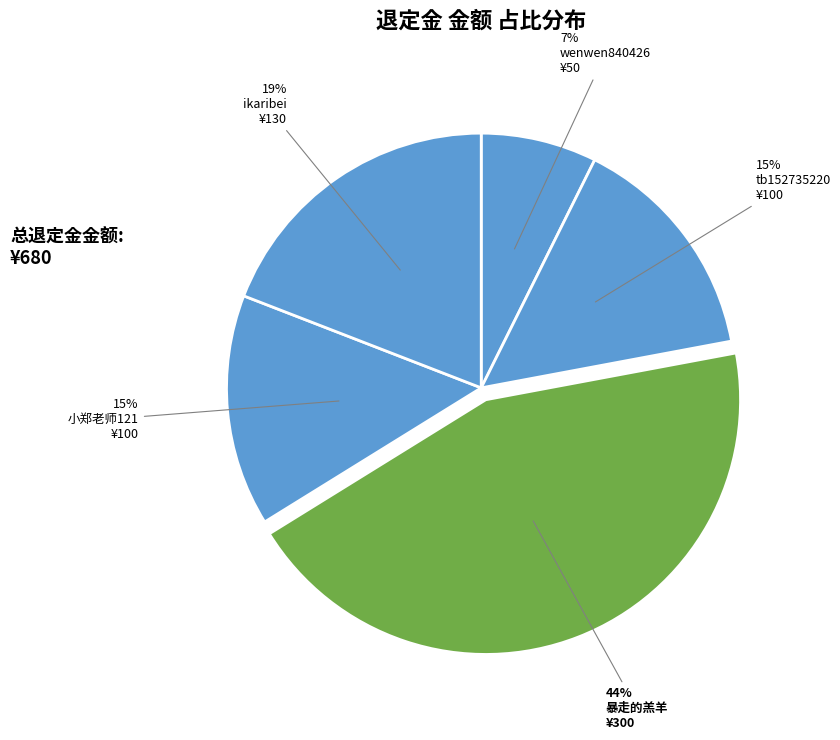

To the nearest percent, what percentage of the pie is ikaribei?

19%